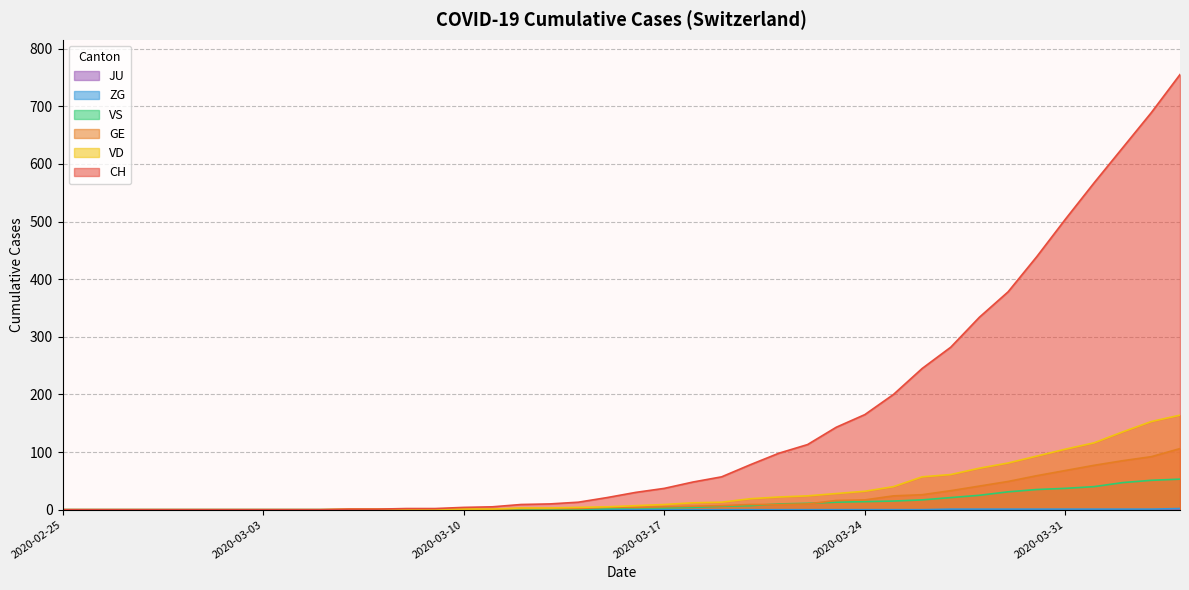

How many positive values does the GE series have?

26